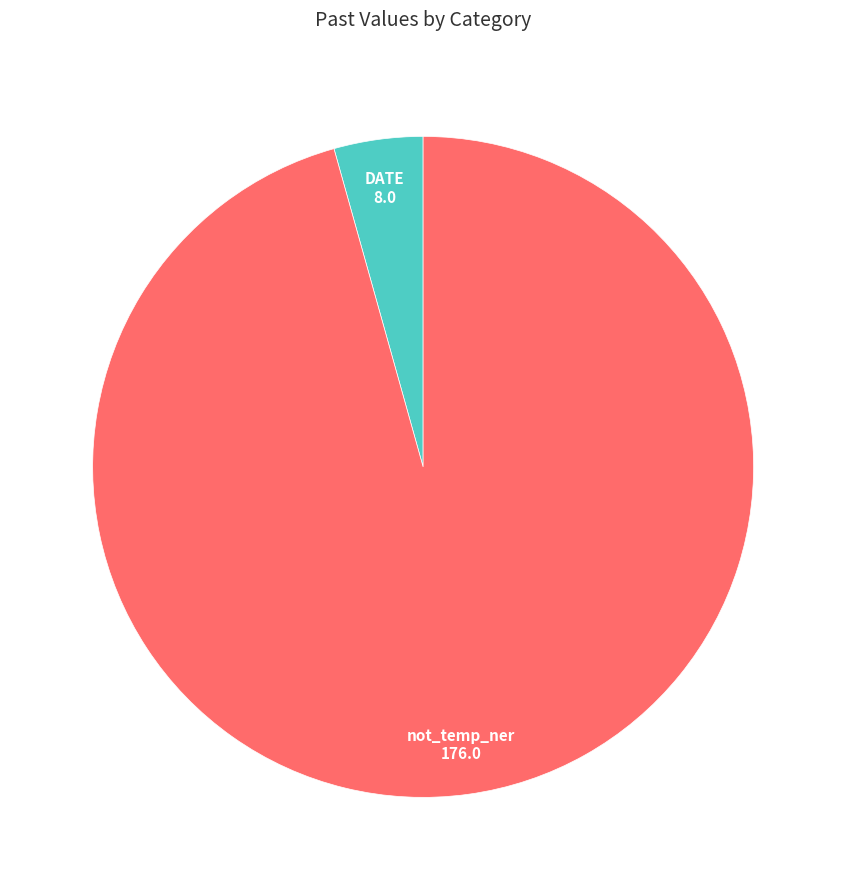

Does any single category account for the majority?

Yes